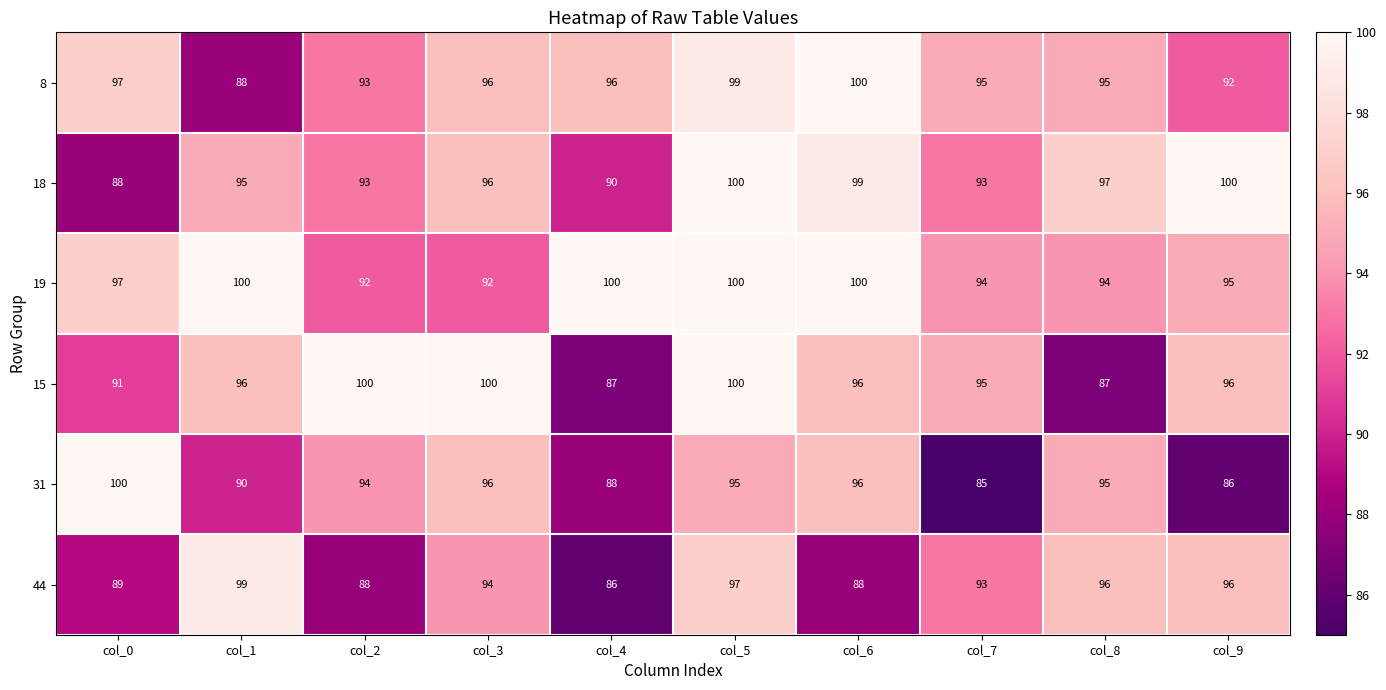

At how many categories does at least one series exceed 93?

10